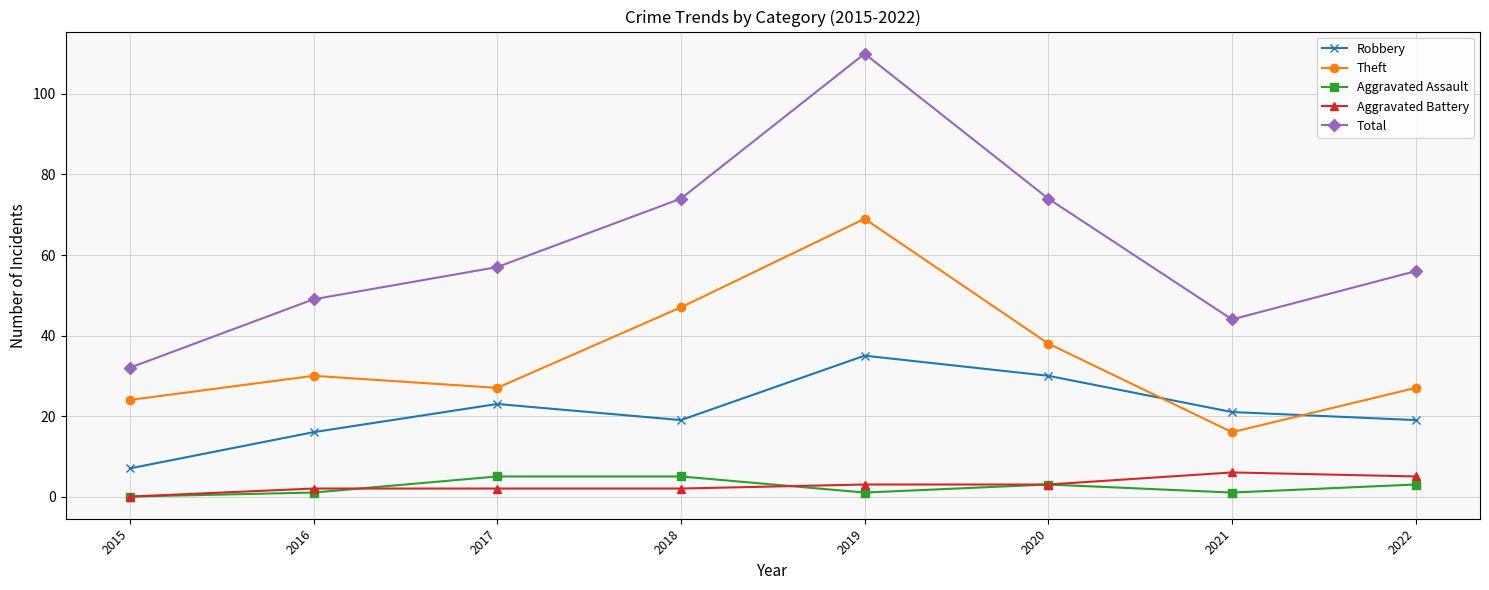

True or false: Total has more than 0 points higher than both neighbors.

True